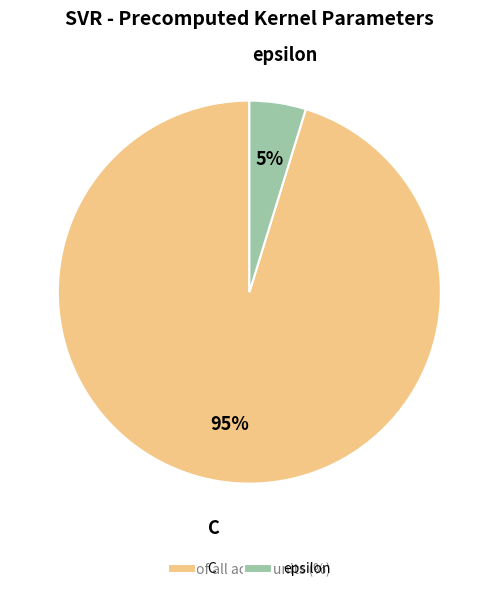

Is it true that epsilon is 5% of the pie?

True